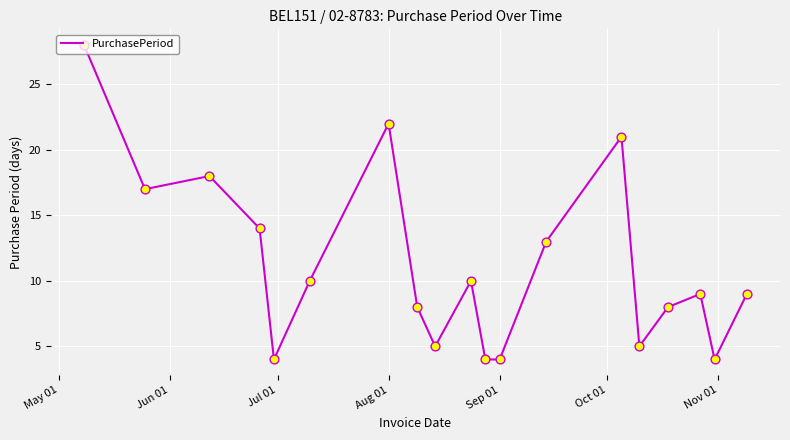

What is the greatest value displayed?

28